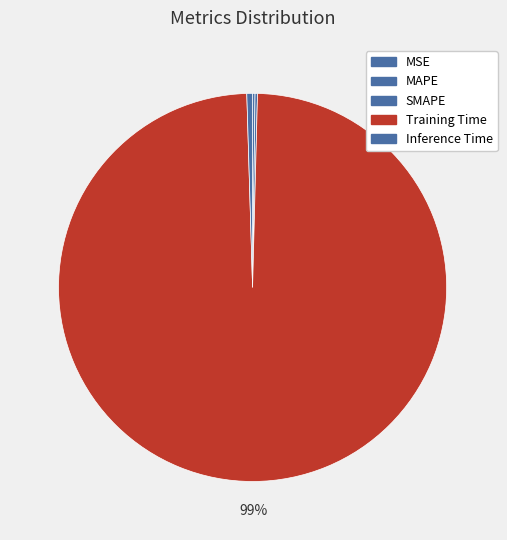

How many segments does this pie chart have?

5